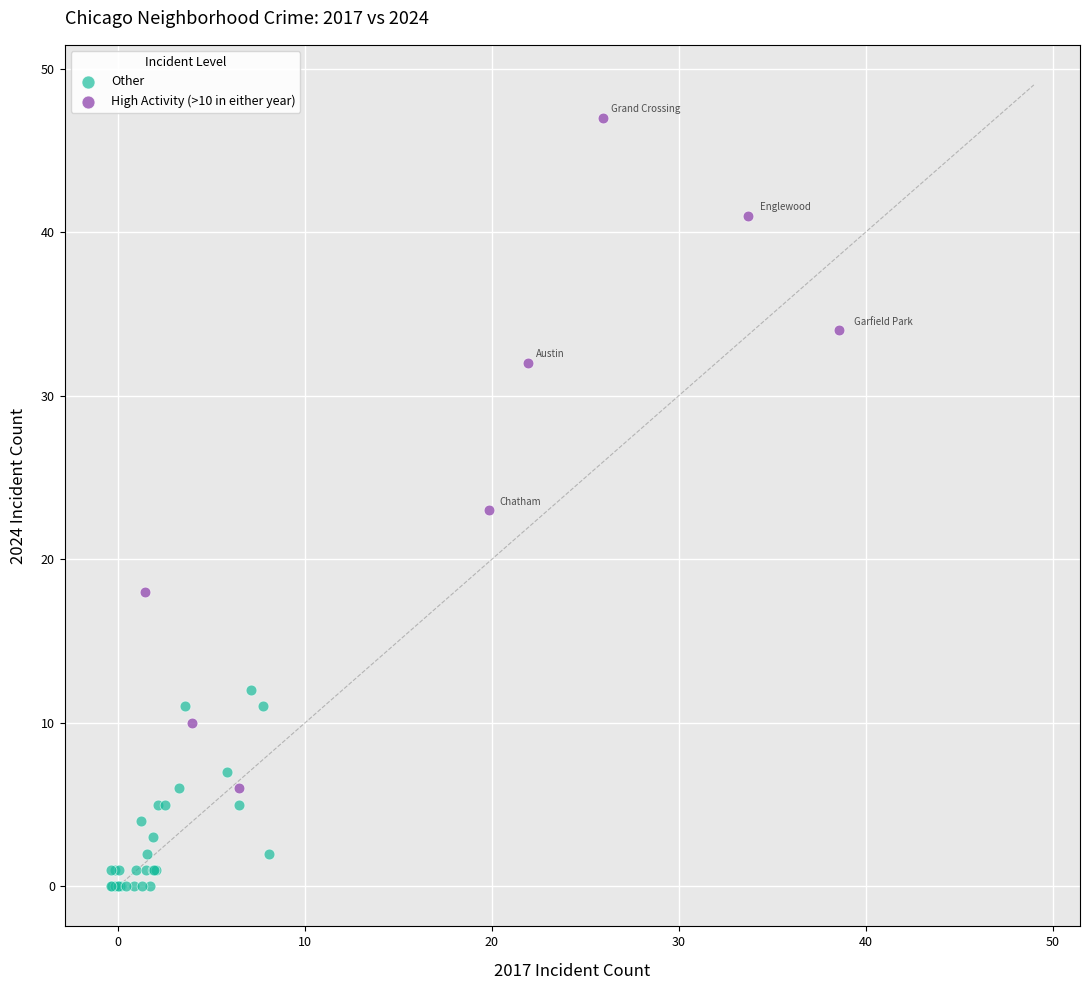

What are all the series names shown in the legend?

Other, High Activity (>10 in either year)